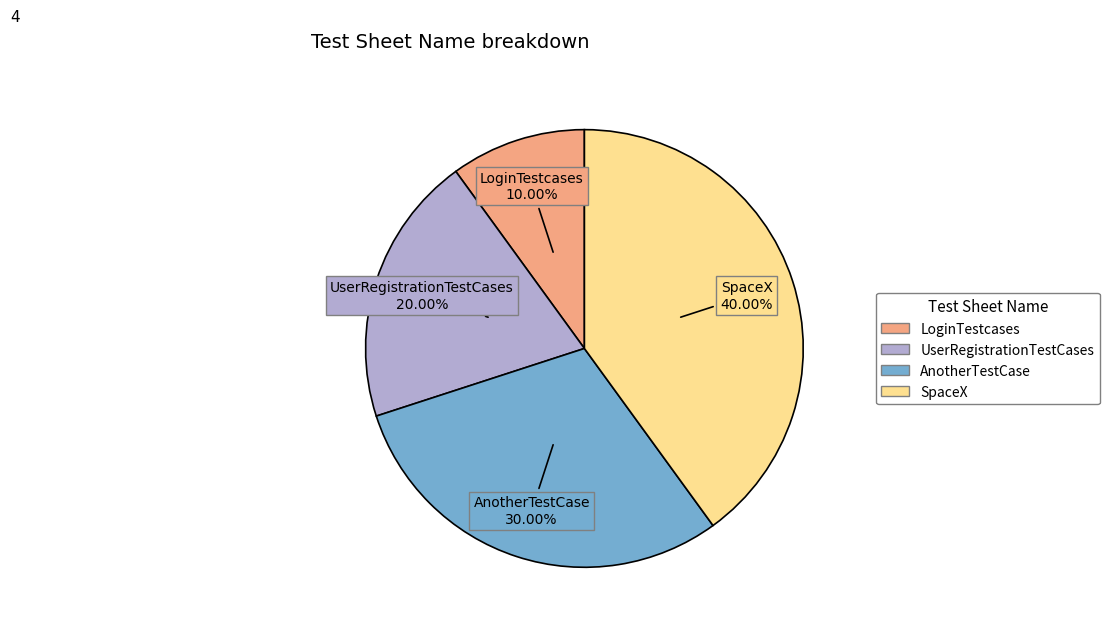

True or false: AnotherTestCase accounts for 30% of the total.

True